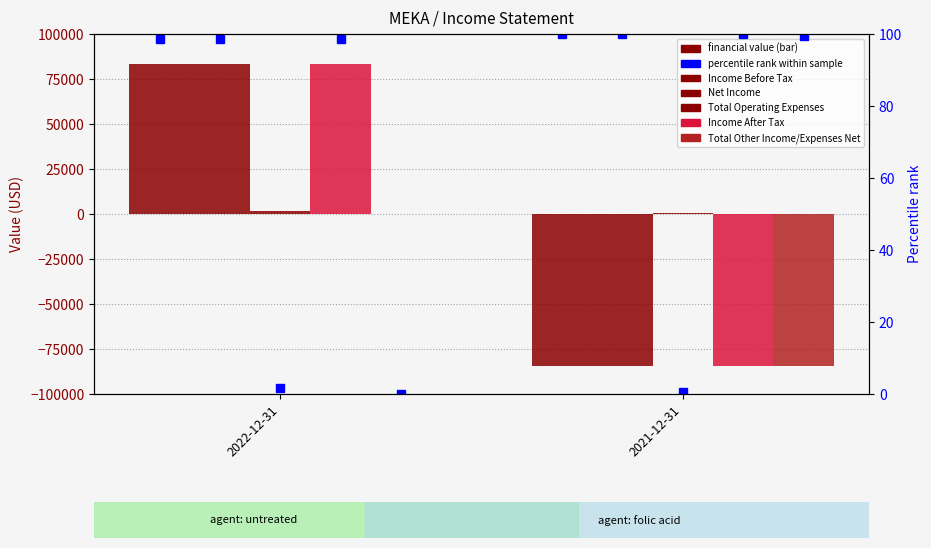

How many distinct data groups are displayed?

5